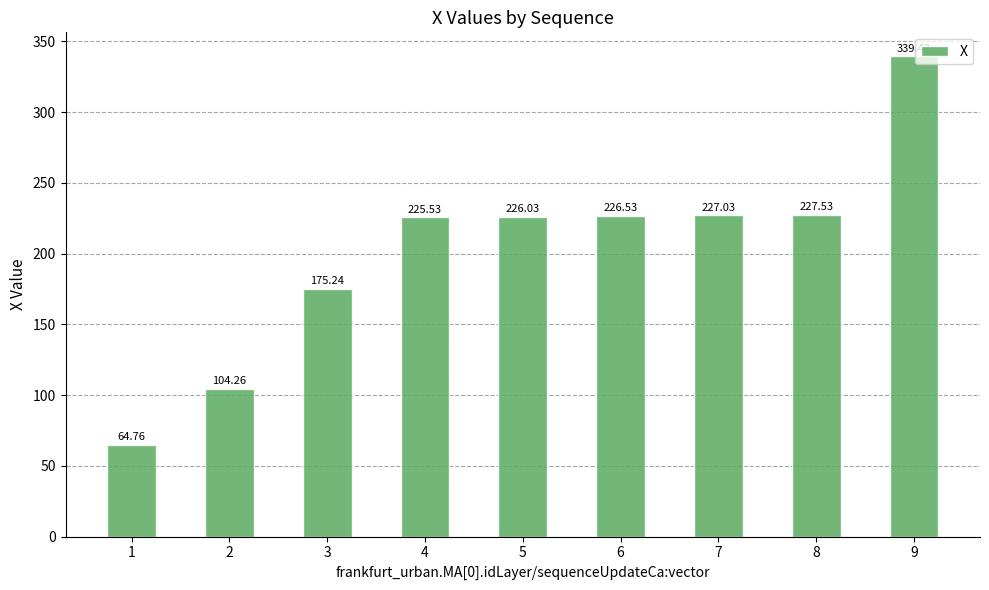

Reading left to right, extract all data points from this chart.

64.8	104.3	175.2	225.5	226.0	226.5	227.0	227.5	339.4